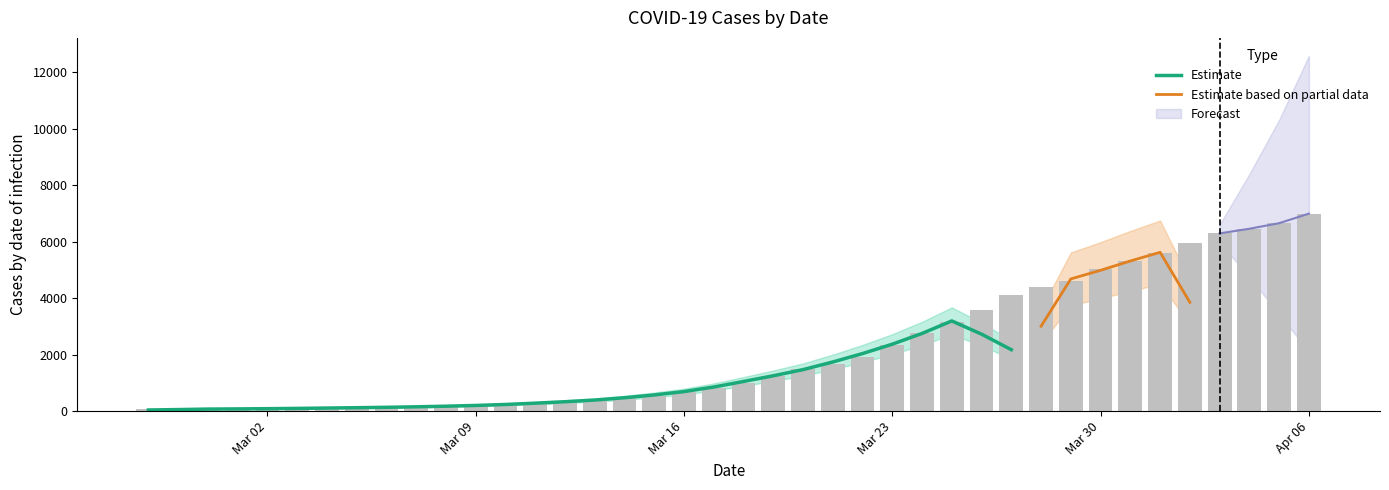

What is the label of the 8th bar from the left?

2020-03-05